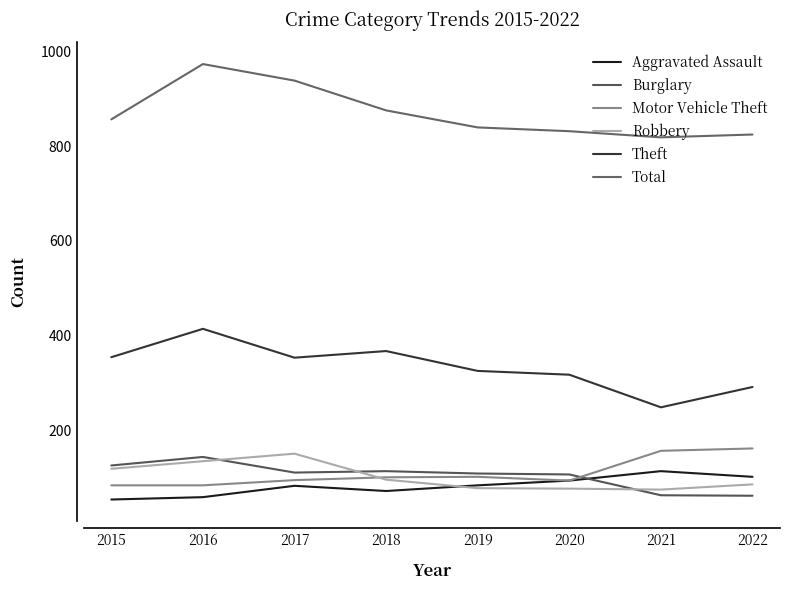

At 2022, list the series in order from largest to smallest.

Total, Theft, Motor Vehicle Theft, Aggravated Assault, Robbery, Burglary